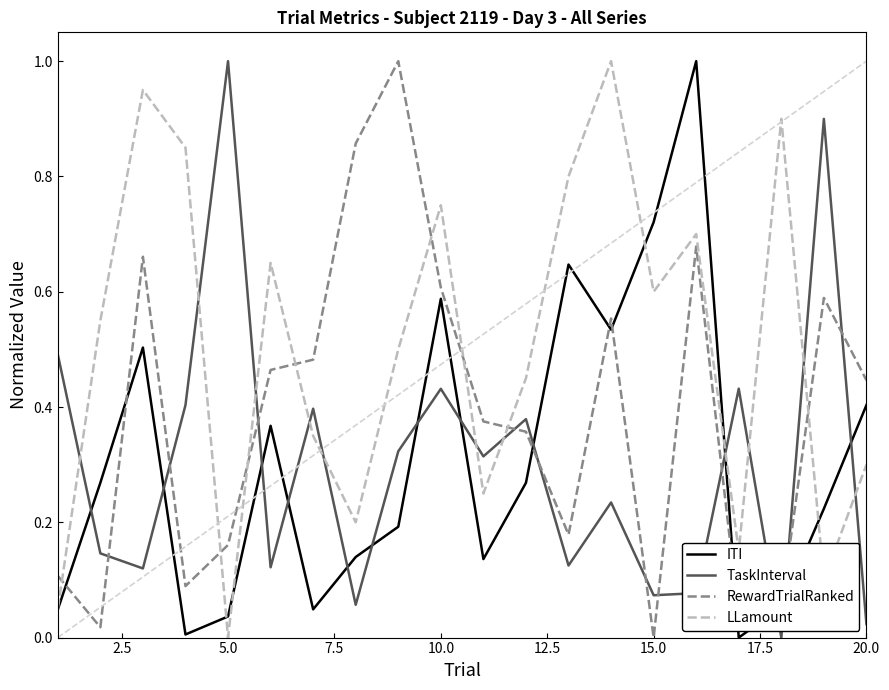

What is the maximum value shown in the chart?

1.0